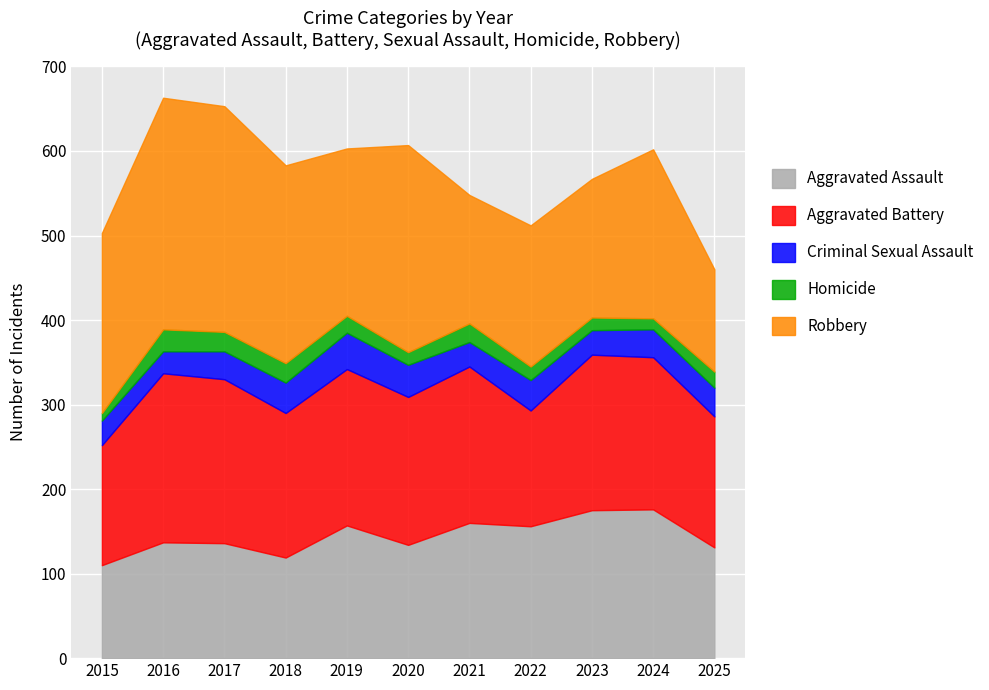

At which category does Aggravated Assault reach its first local peak?

2016